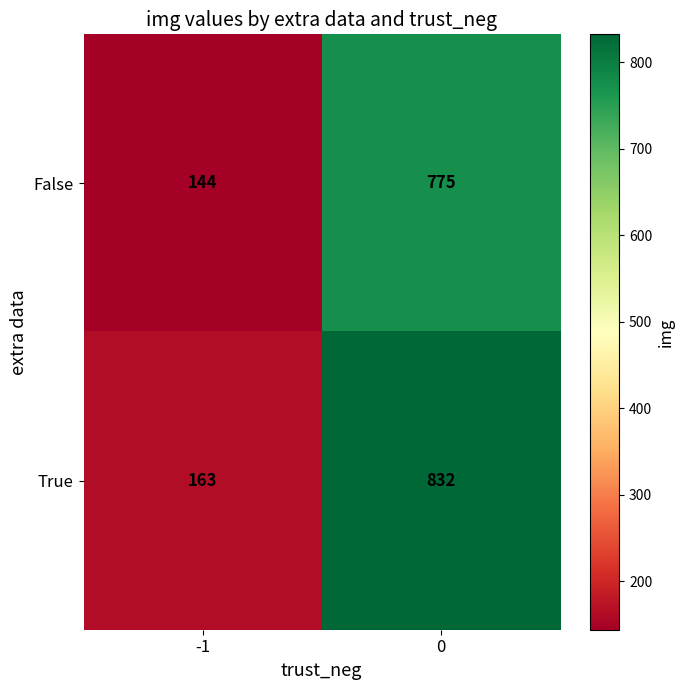

What is the sum of the True values at 0 and -1?

995